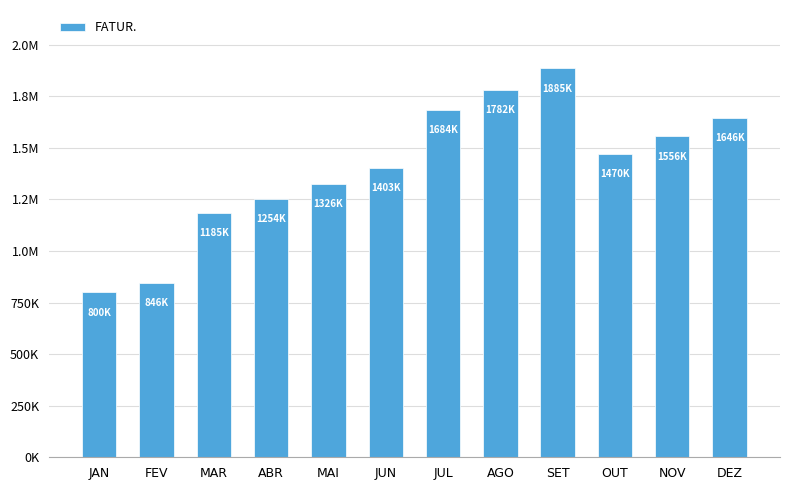

Are the bars horizontal?

No